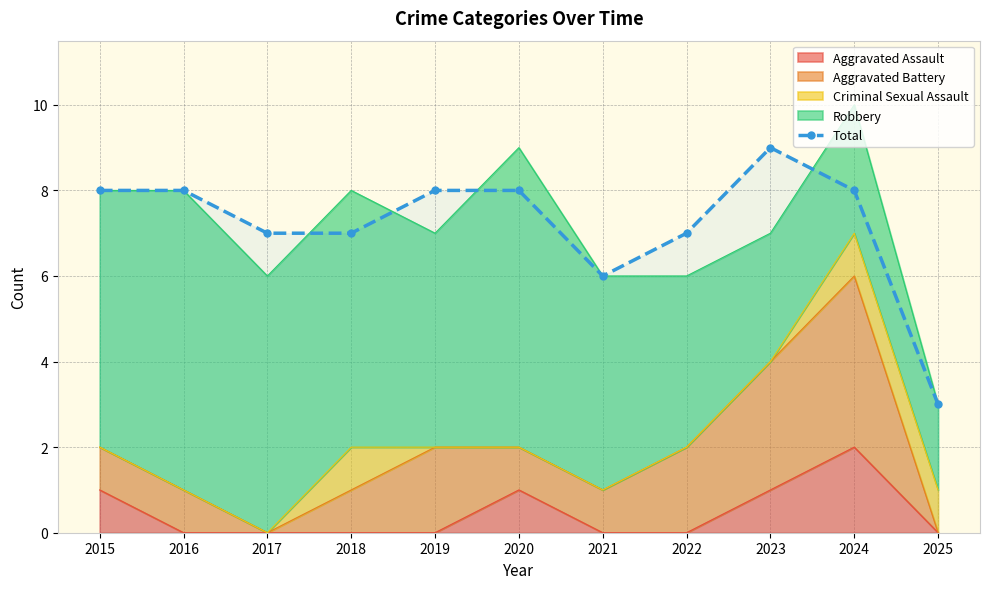

What is the average value?

7